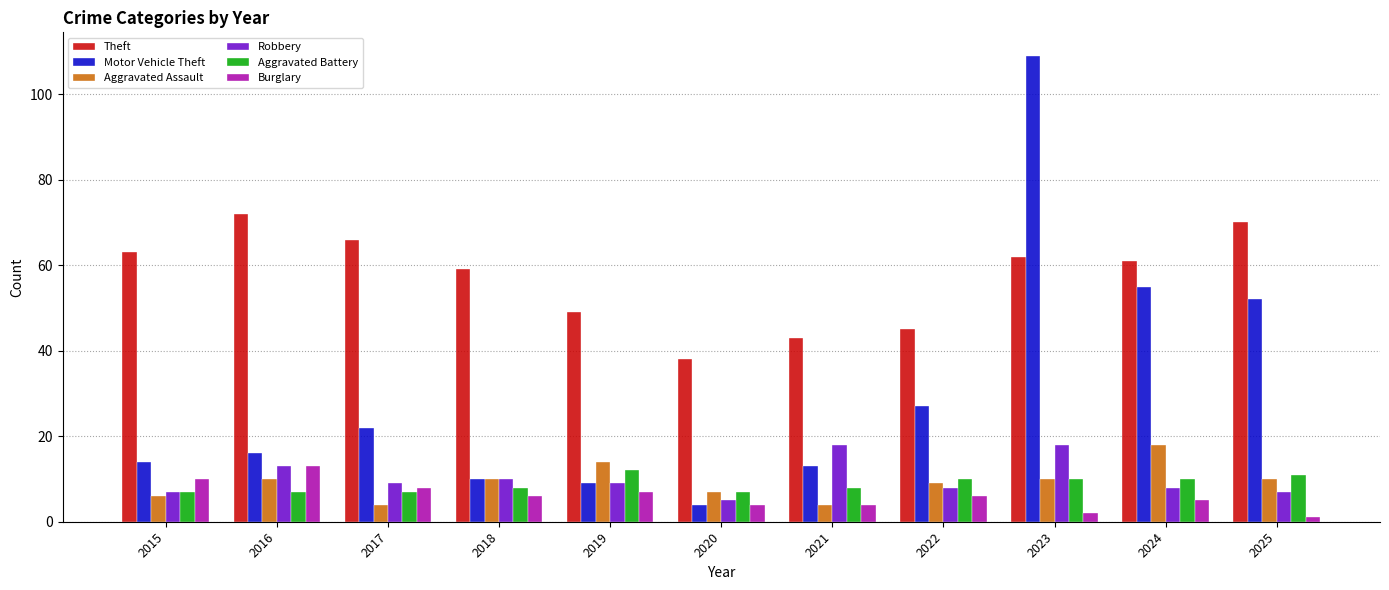

How many groups of bars are there?

11